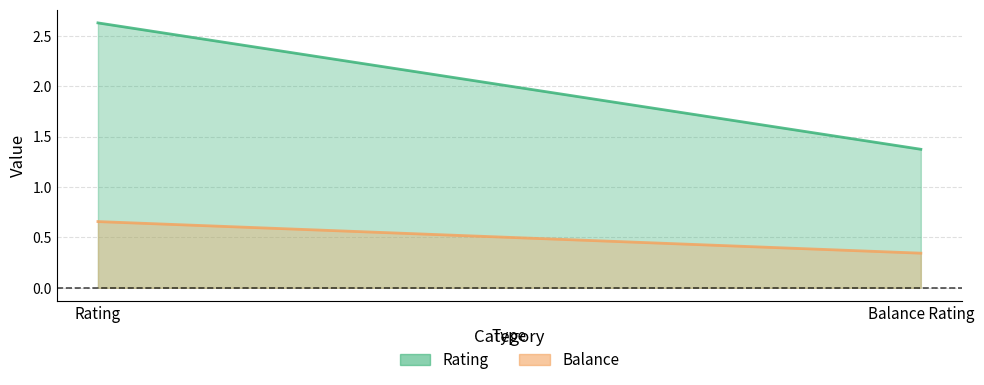

What is the label of the 2nd point from the right?

Rating